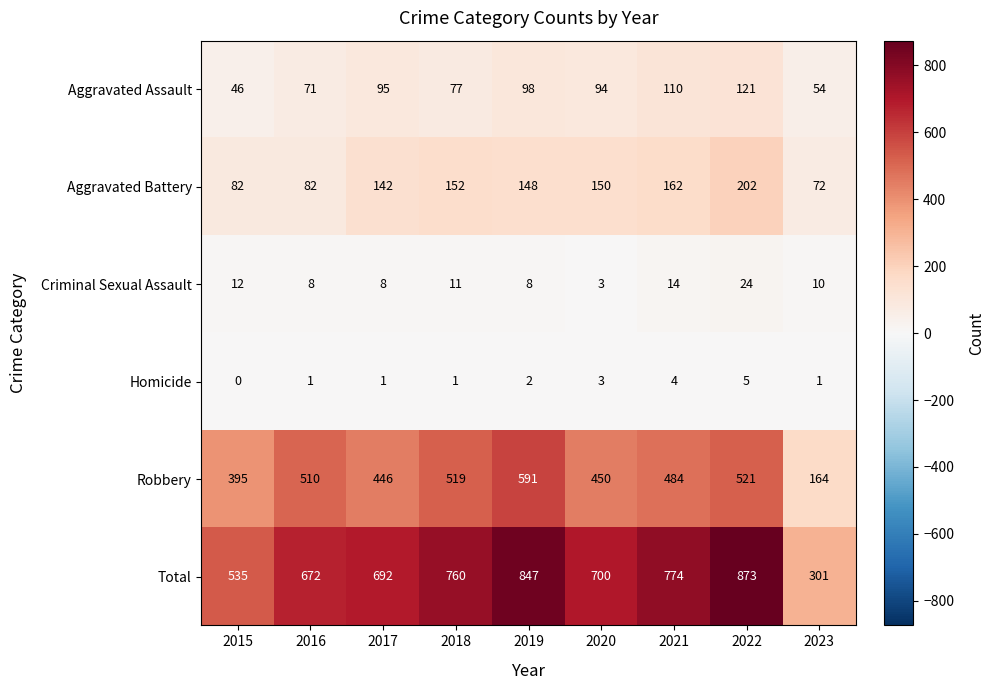

Where is Homicide nearest to the value 2?

2019